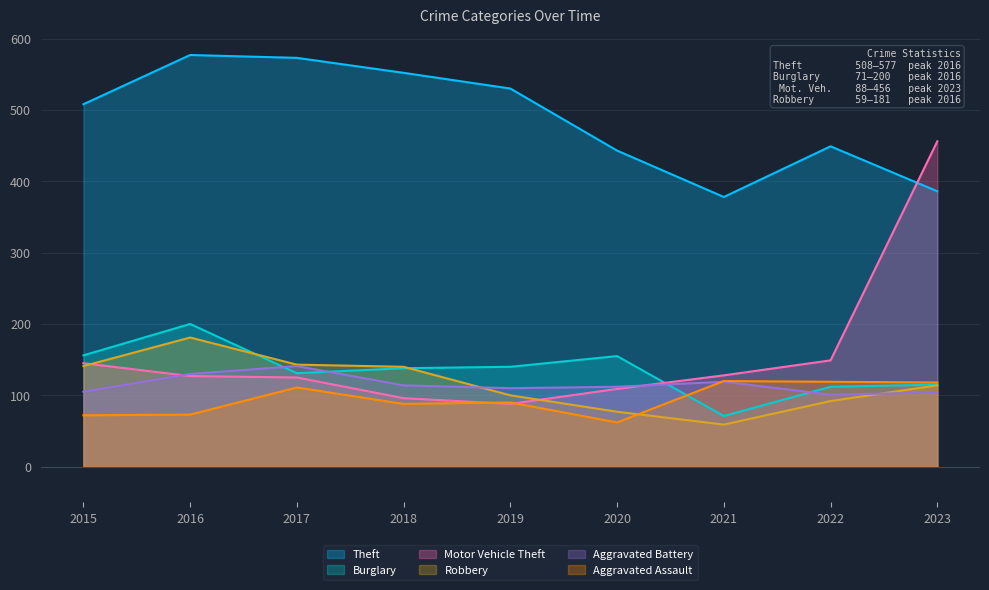

What is the average value of the Aggravated Assault series?

95